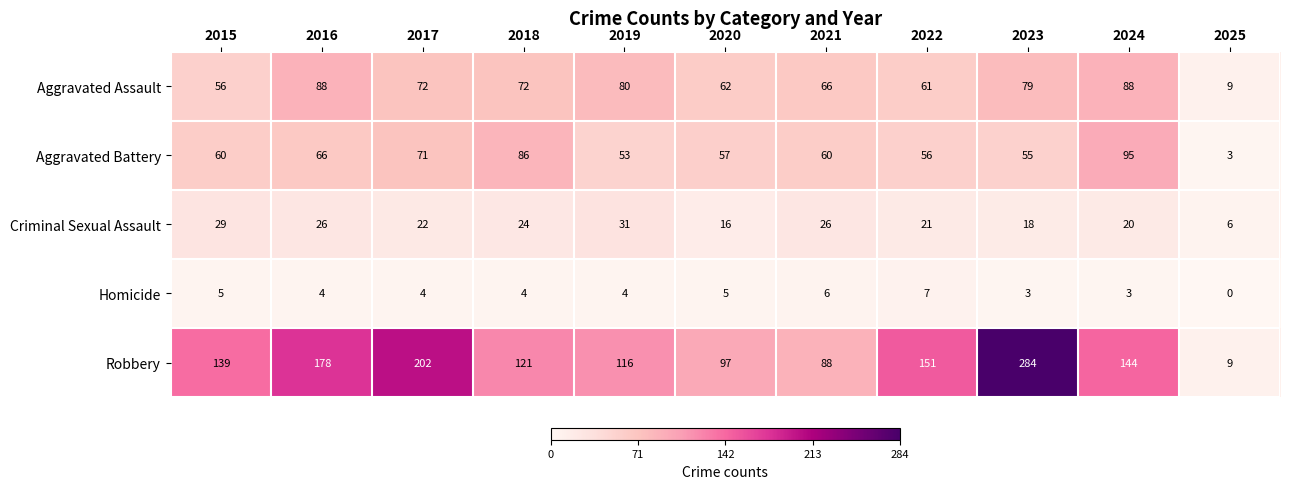

Is the value of Robbery at 2017 greater than the value of Homicide at 2015?

Yes